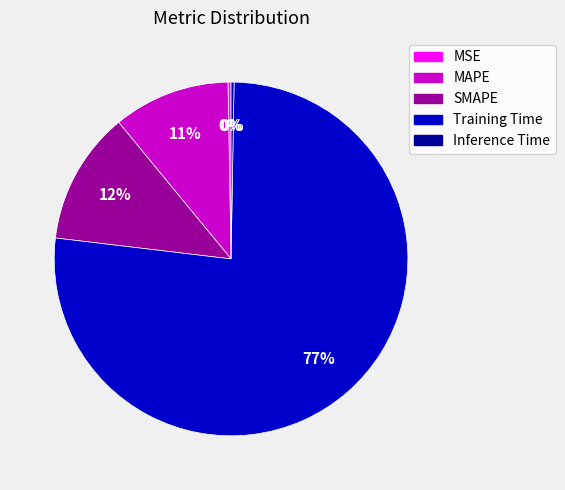

To the nearest percent, what is the average slice percentage?

20%